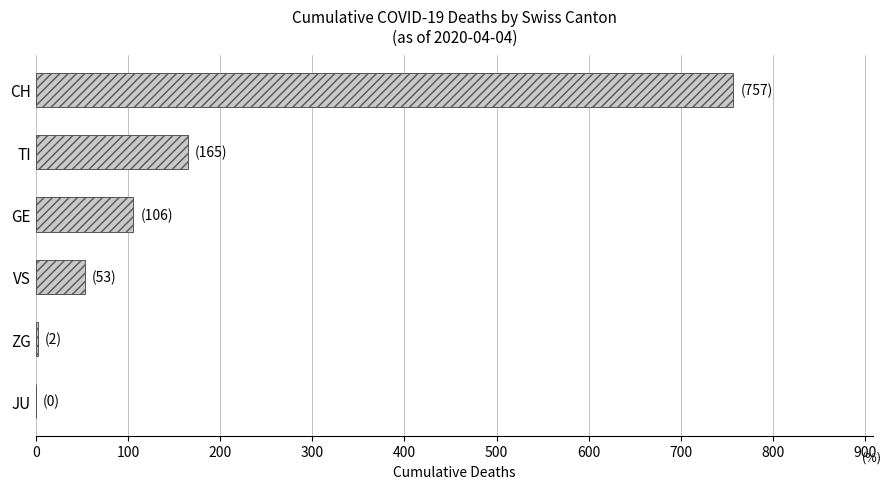

Between CH and GE, which is larger?

CH